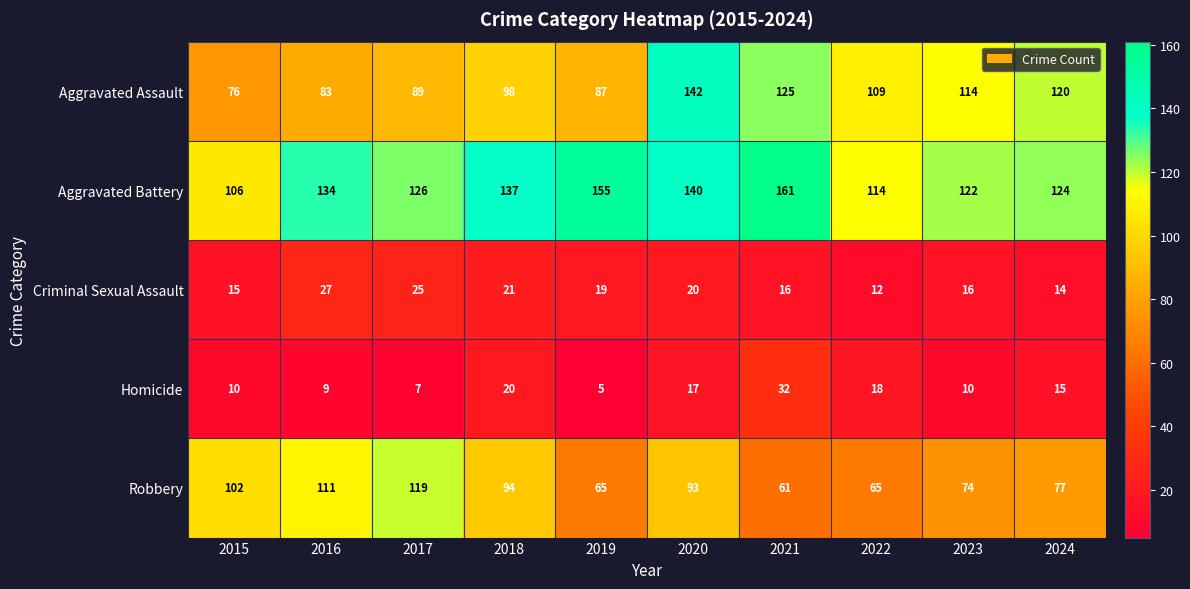

Which series has the largest range (max minus min)?

Aggravated Assault